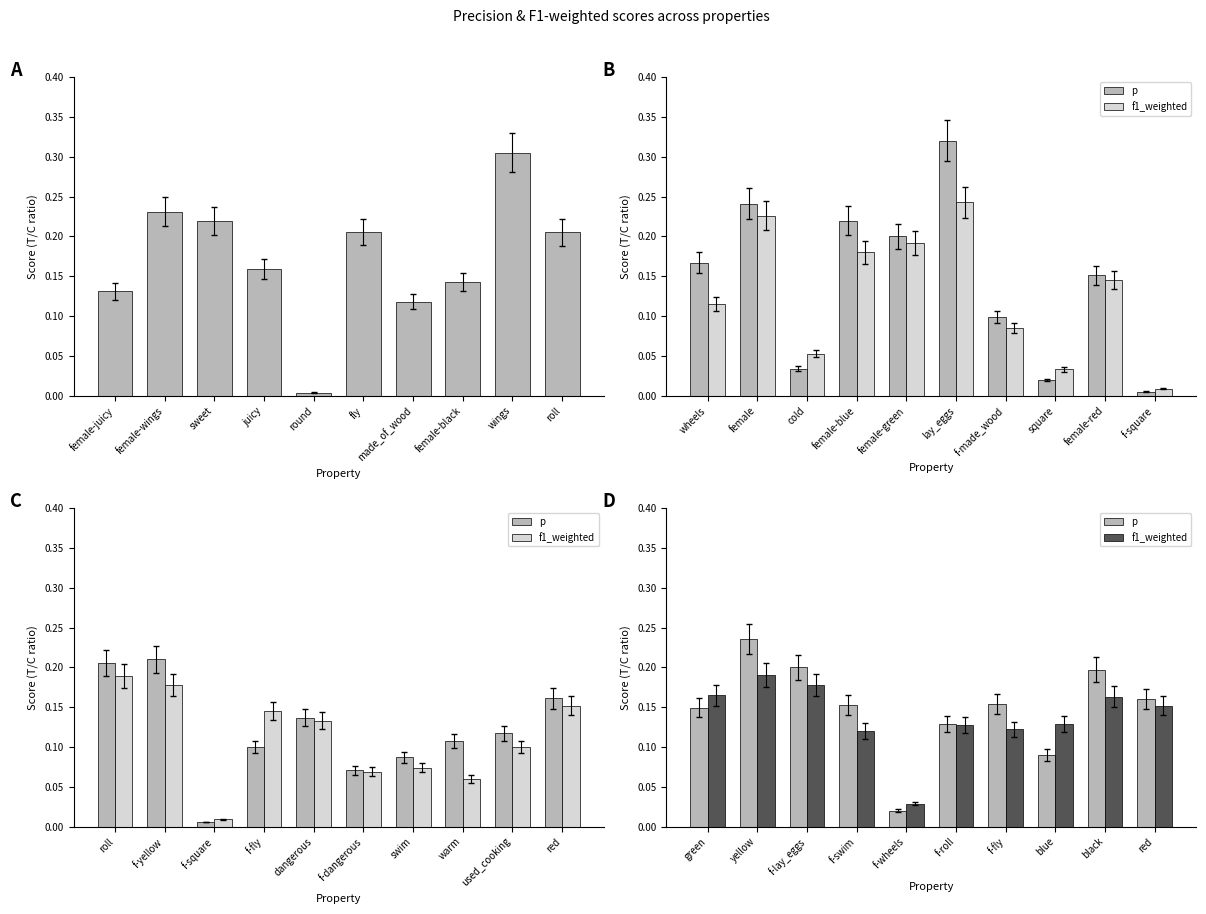

Count the number of data series in this chart.

2